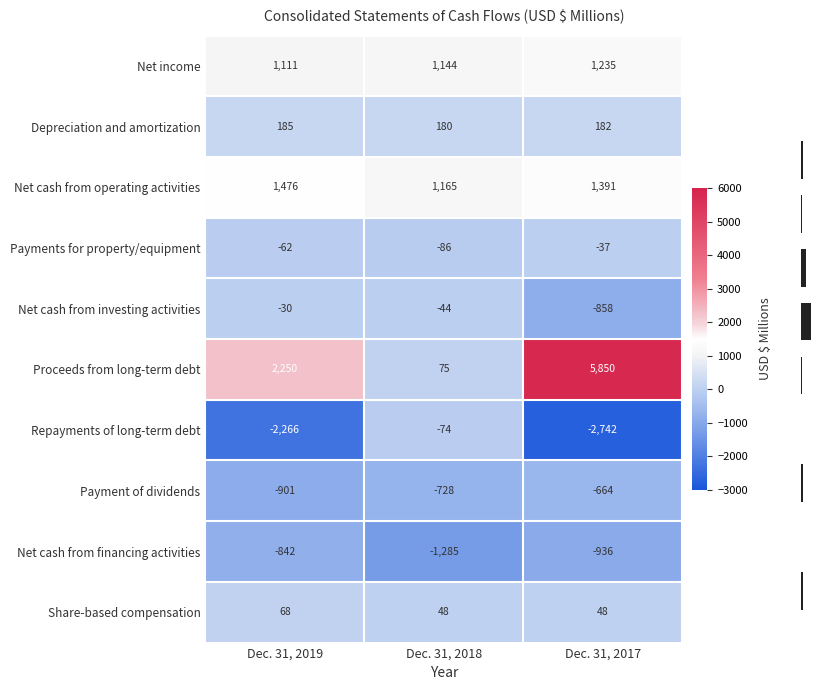

Rank the series by their maximum value, from highest to lowest.

Proceeds from long-term debt, Net cash from operating activities, Net income, Depreciation and amortization, Share-based compensation, Net cash from investing activities, Payments for property/equipment, Repayments of long-term debt, Payment of dividends, Net cash from financing activities